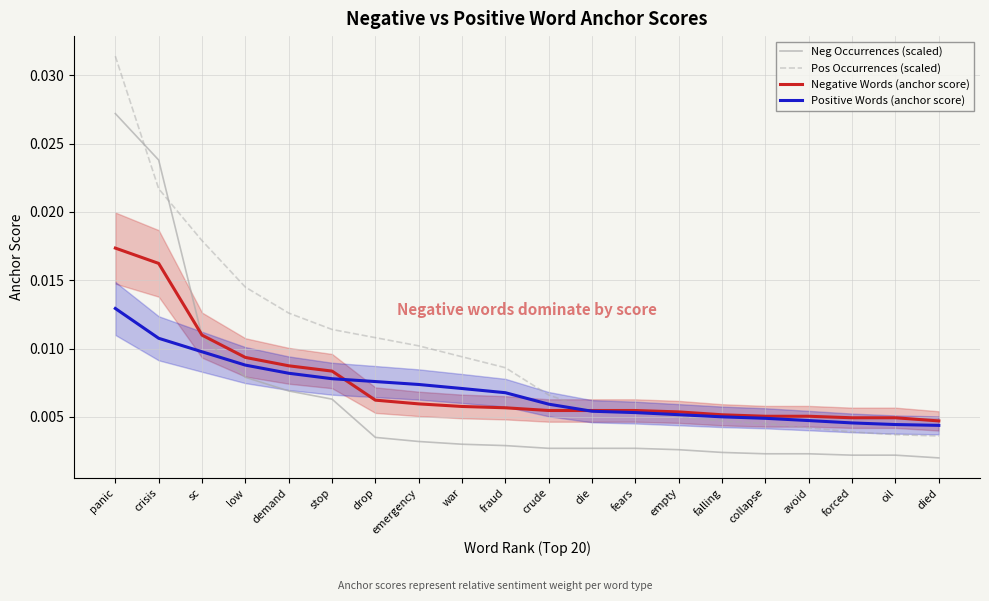

Does the chart display data point markers on the line(s)?

No